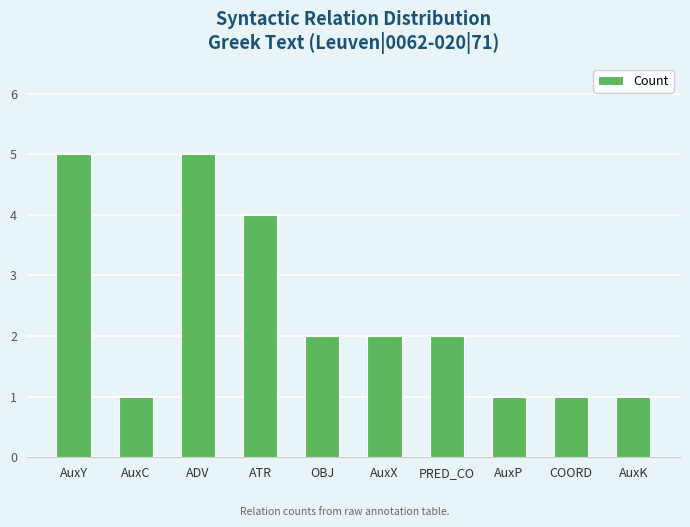

Reading right to left, extract all data points from this chart.

1	1	1	2	2	2	4	5	1	5